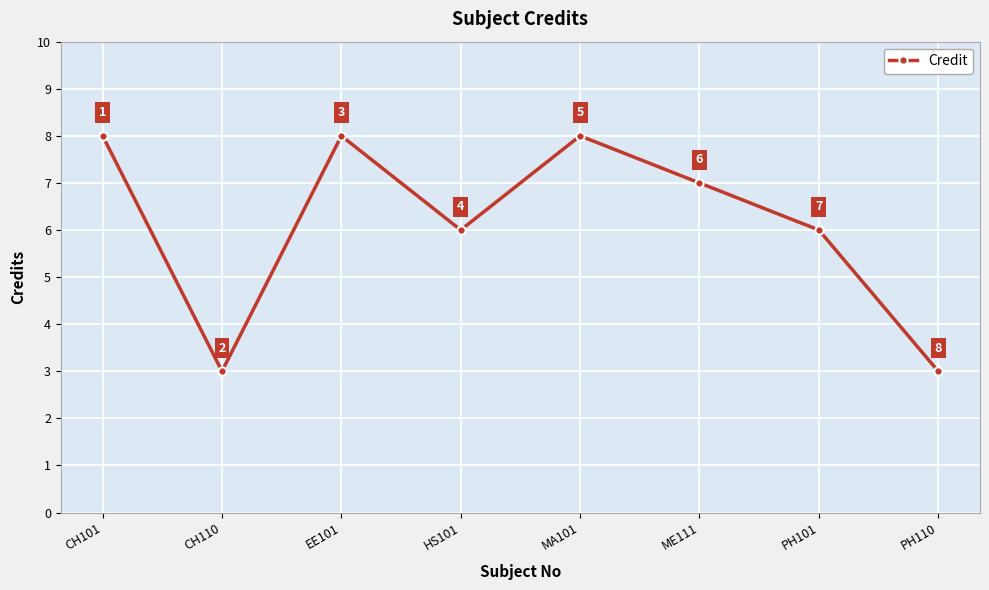

What is the minimum value shown in the chart?

3